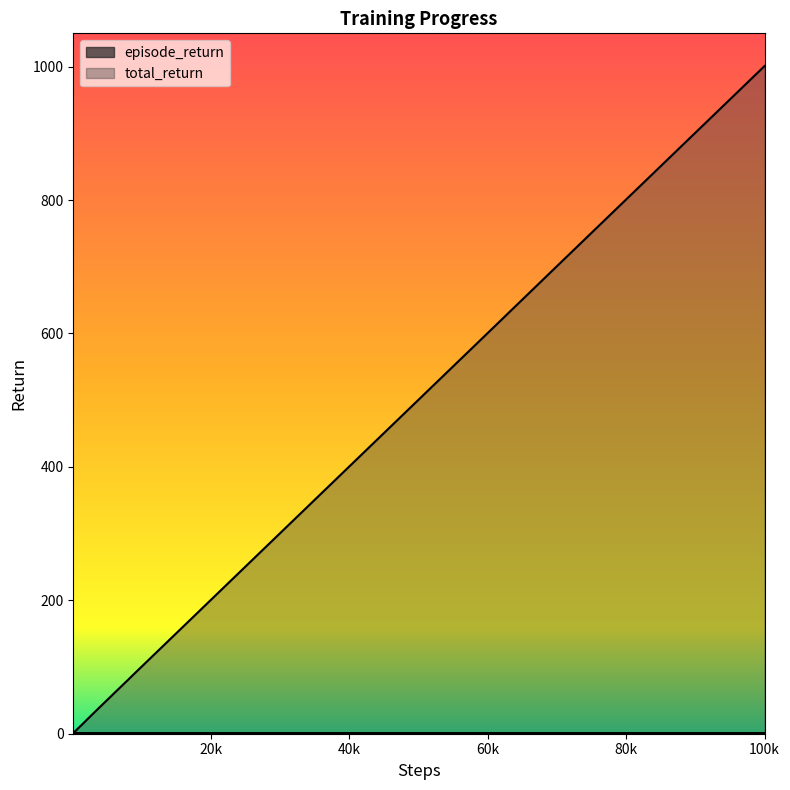

Is the value of episode_return at 4000 greater than the value of total_return at 20000?

No